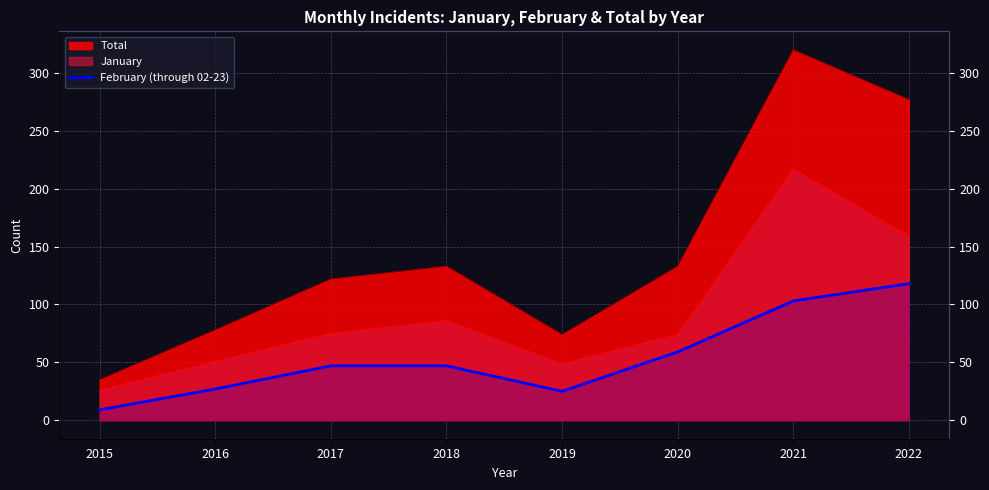

Which category has the lowest value across all series?

2015